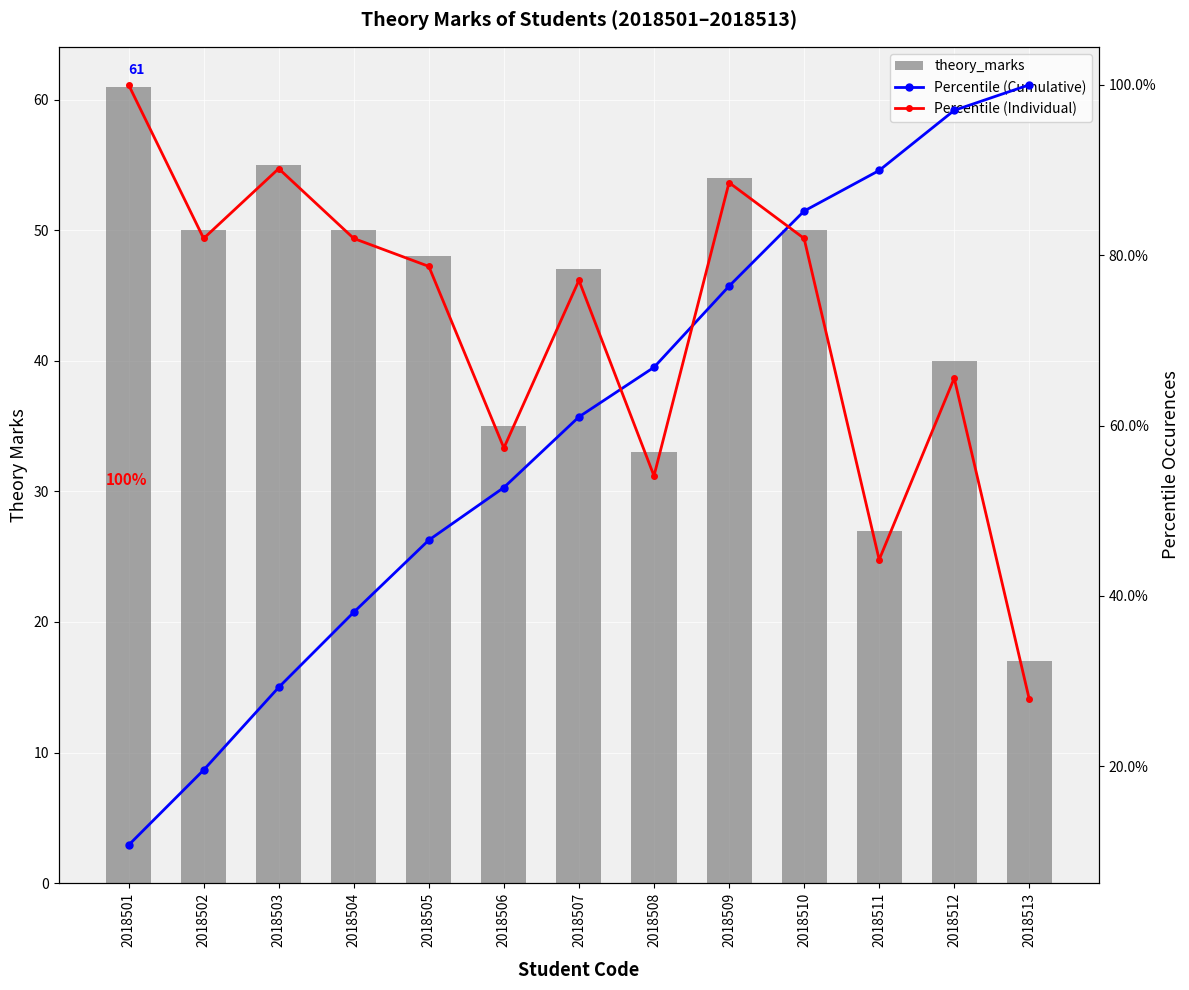

Which series has the largest total across all categories?

Percentile (Individual)